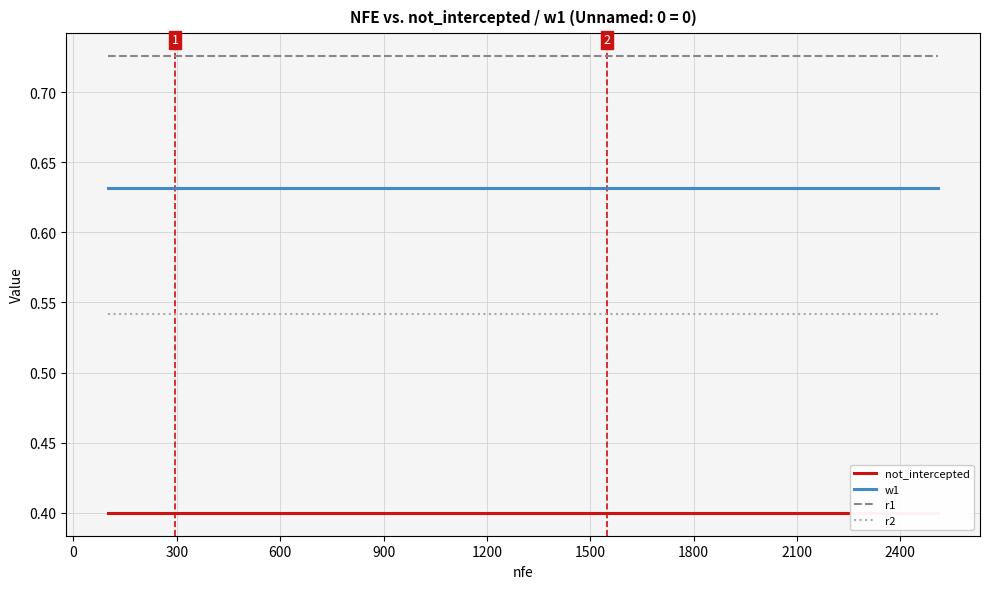

True or false: w1 and r1 cross at least once.

False